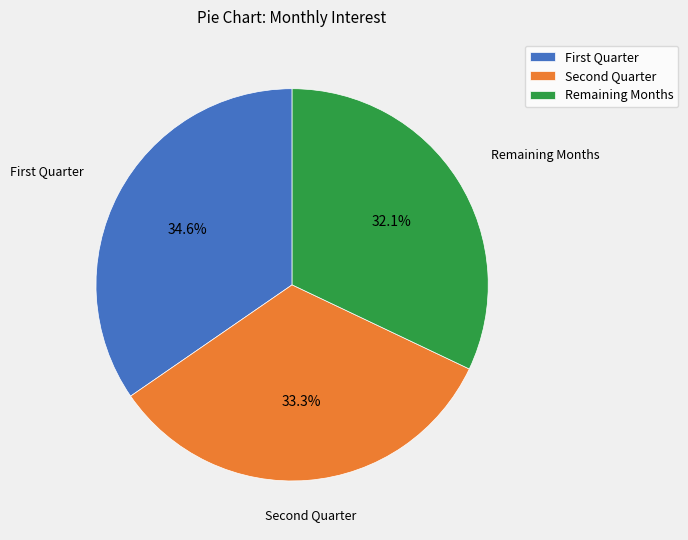

What percentage is NOT represented by Remaining Months?

67.9%